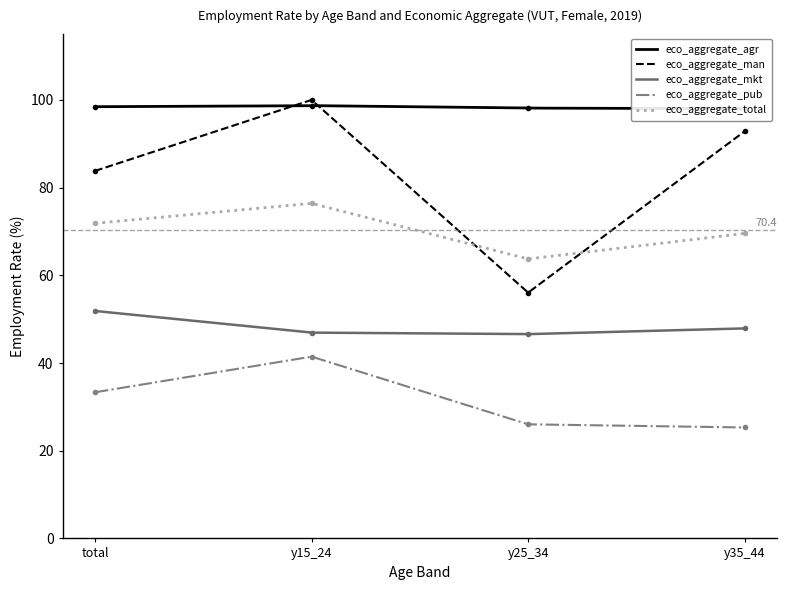

Is this an area chart (filled region under the line)?

No